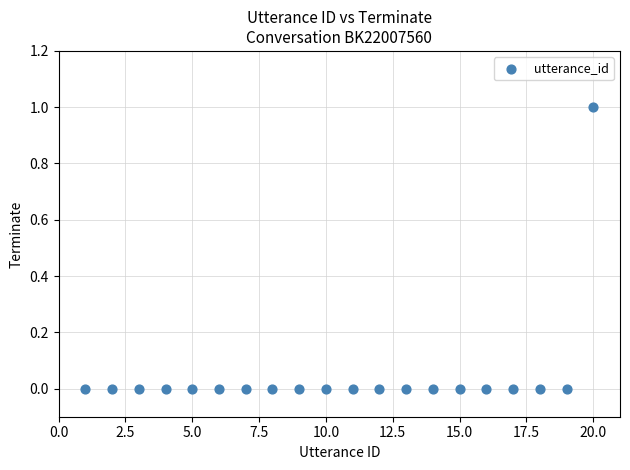

What is the range of X values (max minus min)?

19